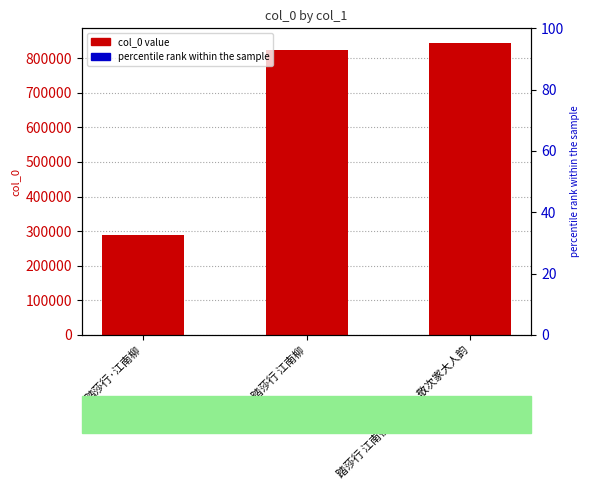

At which category does the chart reach its peak across all series?

踏莎行 江南夜泊感怀，敬次家大人韵